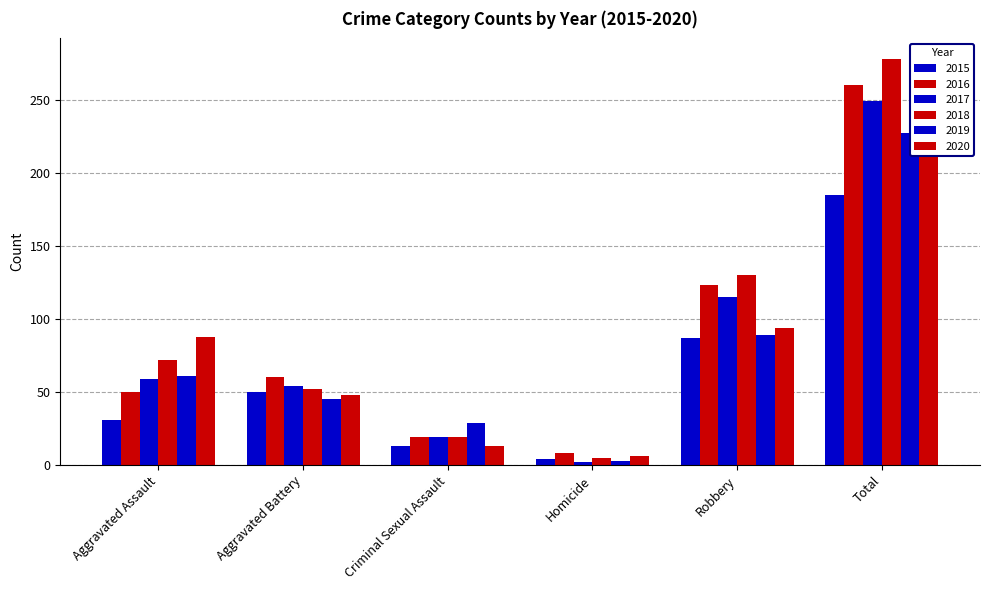

Reading right to left, transcribe all the data shown in this chart.

2015: 185	87	4	13	50	31
2016: 260	123	8	19	60	50
2017: 249	115	2	19	54	59
2018: 278	130	5	19	52	72
2019: 227	89	3	29	45	61
2020: 249	94	6	13	48	88